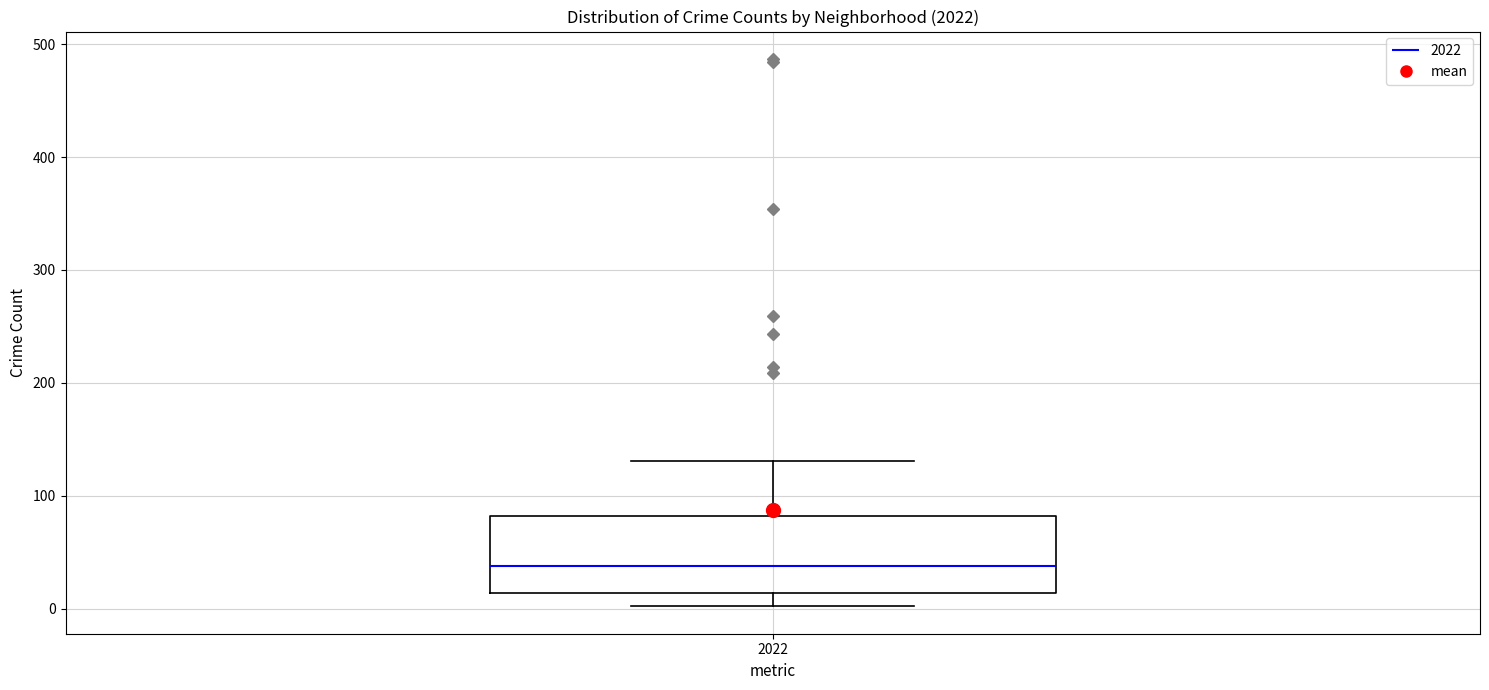

Where is the lower edge of the box at x = 2022 on the y-axis? The values are not printed on the chart, so give them approximately, as read against the axis.

10